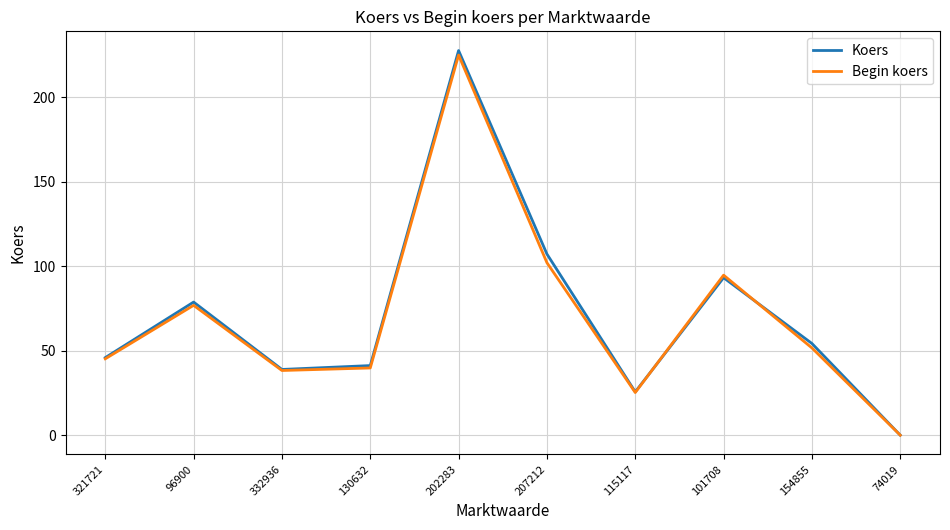

How many lines are shown in the chart?

2